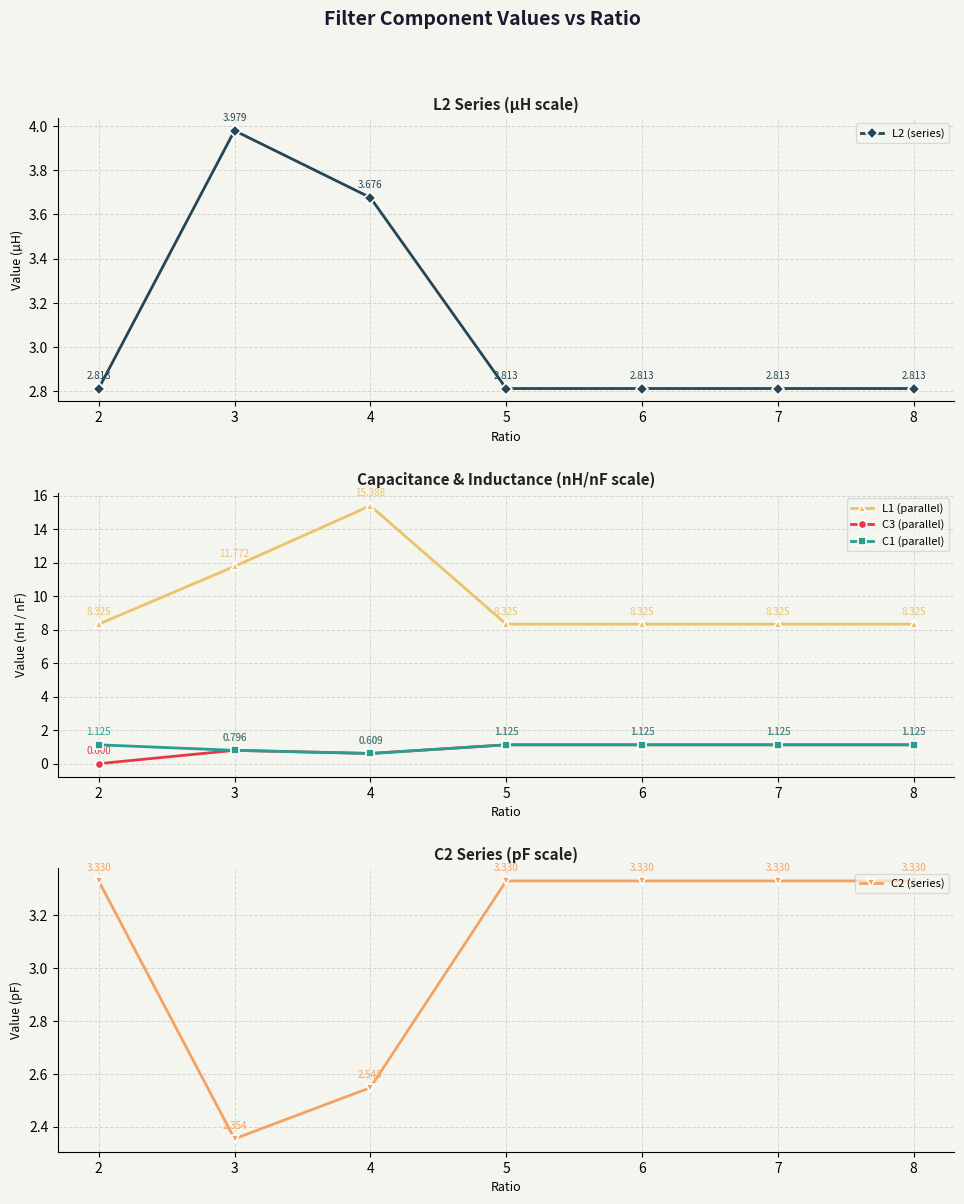

At which label is L2 (series) closest to 3?

2